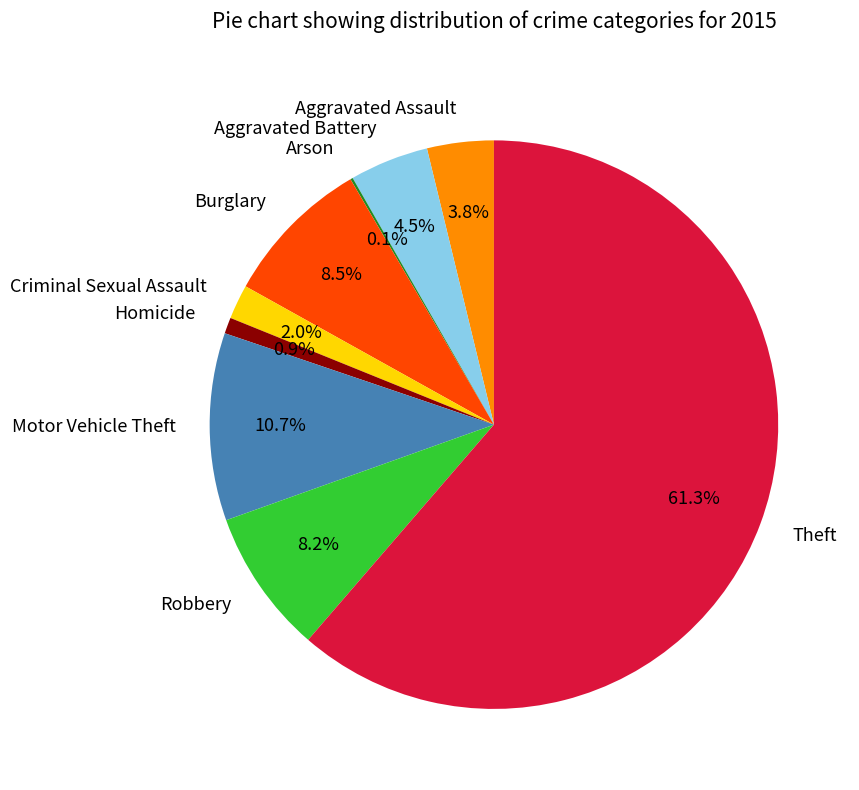

To the nearest percent, what percentage of the pie is Homicide?

1%